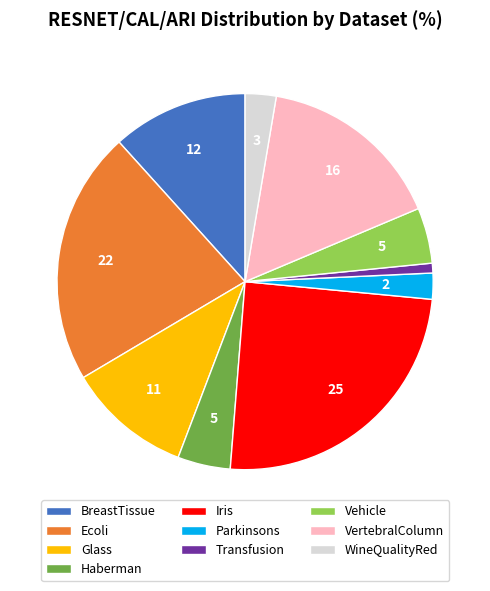

Is there any slice that represents more than half of the pie?

No